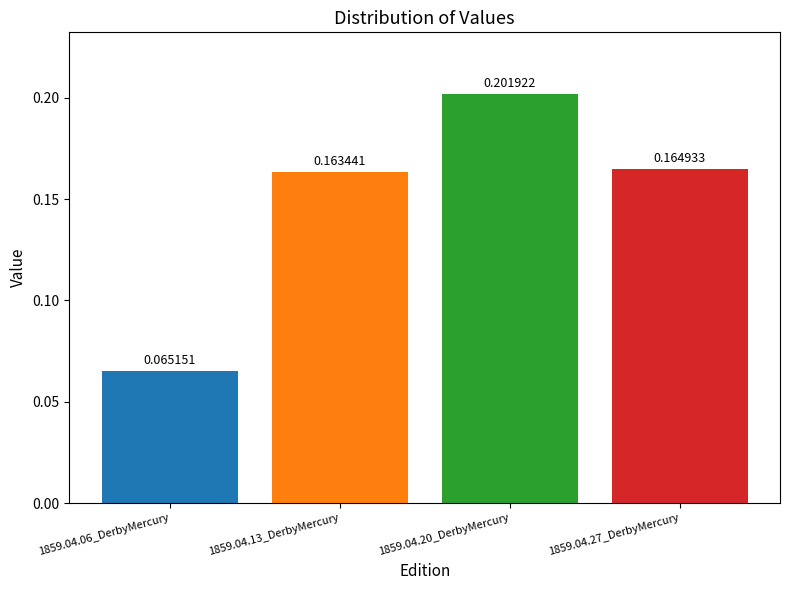

Between 1859.04.20_DerbyMercury and 1859.04.13_DerbyMercury, which is larger?

1859.04.20_DerbyMercury